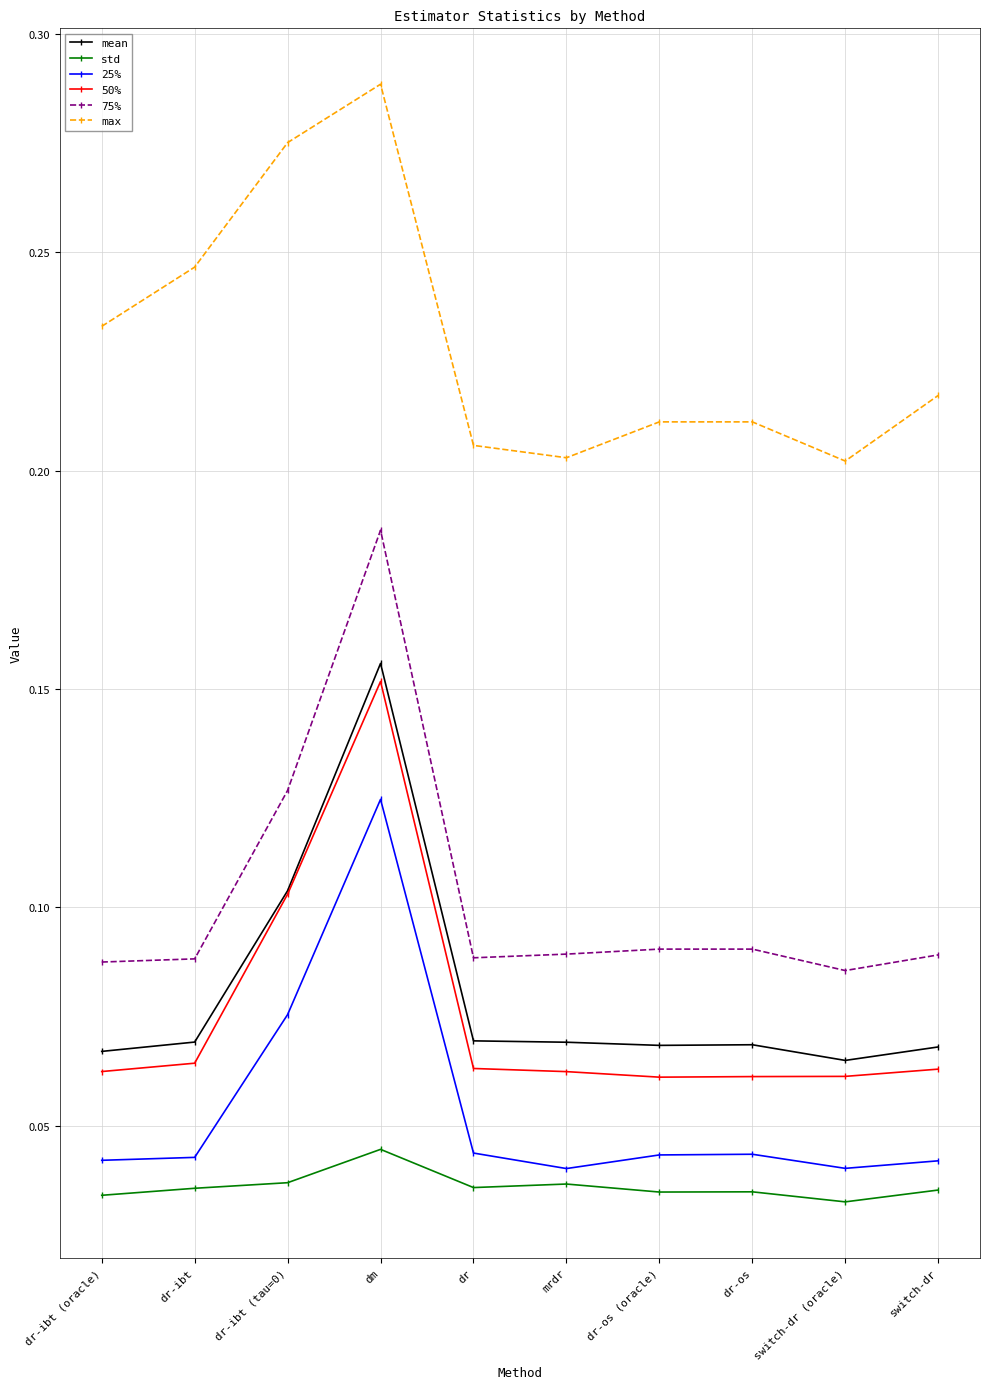

What is the label of the 6th point from the left?

mrdr